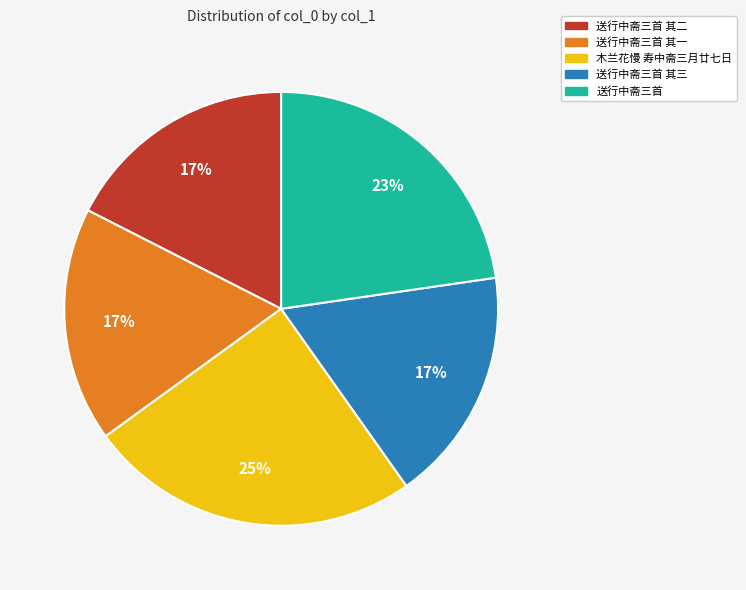

Approximately how many times larger is the value at 送行中斋三首 其二 compared to 木兰花慢 寿中斋三月廿七日?

0.7